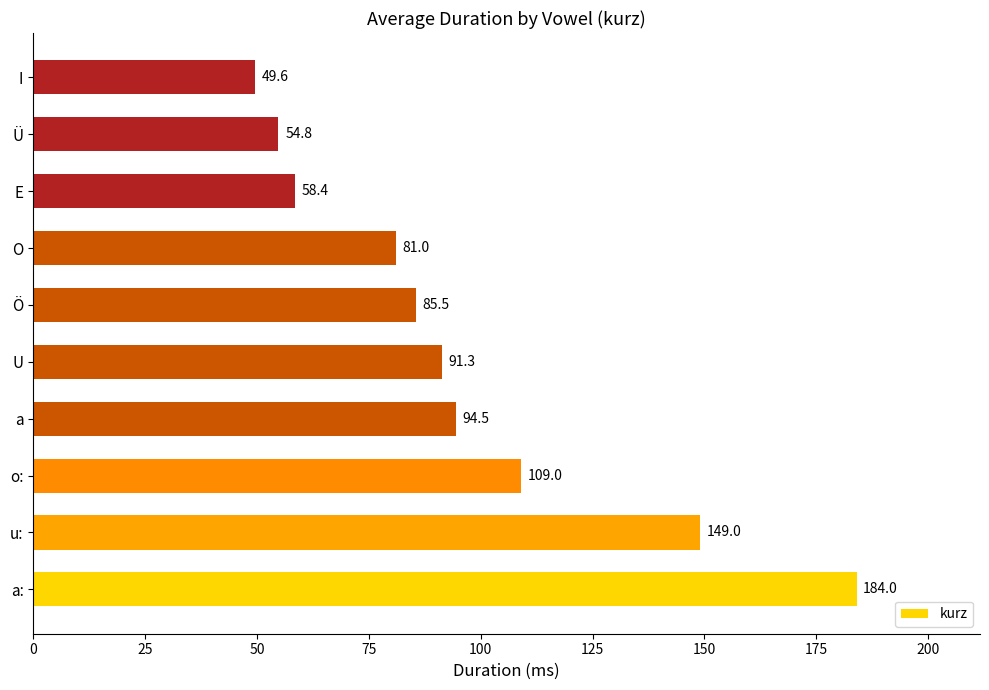

What is the ratio of the value at I to the value at a?

0.5